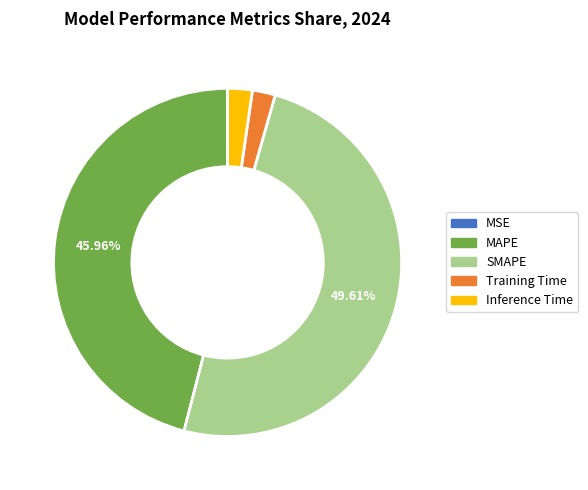

Which has a higher value, Training Time or SMAPE?

SMAPE